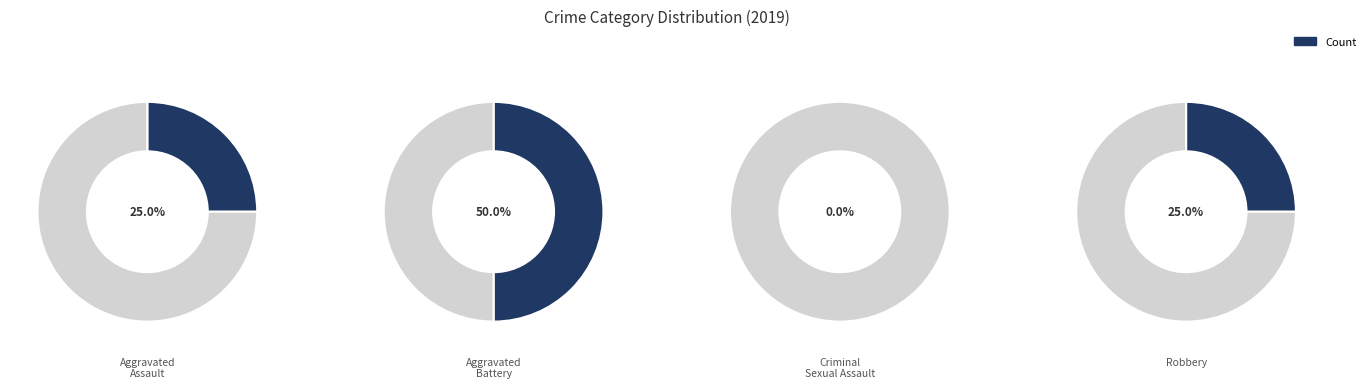

How many slices are in this pie chart?

4